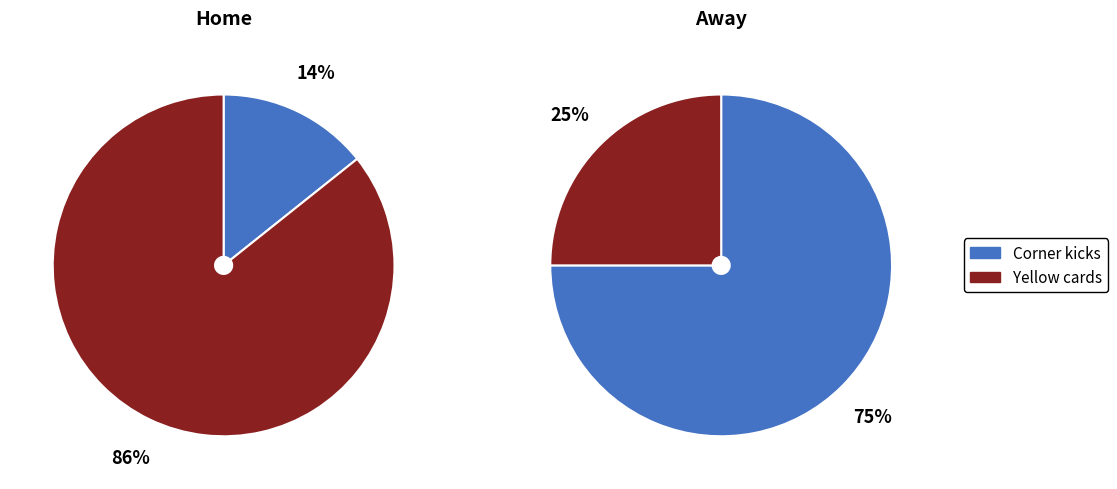

Rank the categories by away value from lowest to highest.

Yellow cards, Corner kicks